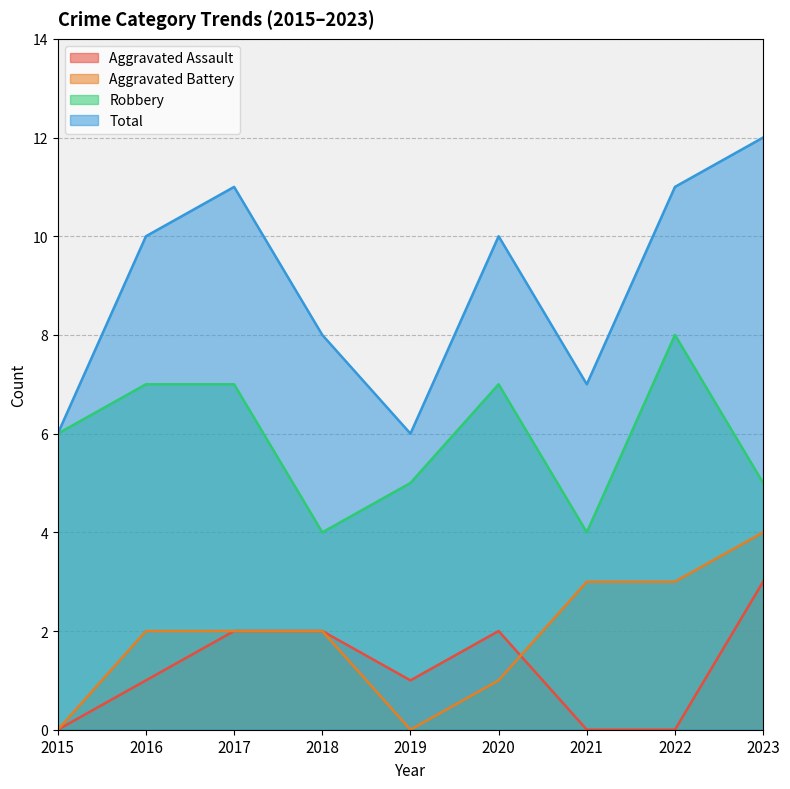

At which label is Total closest to 9?

2016